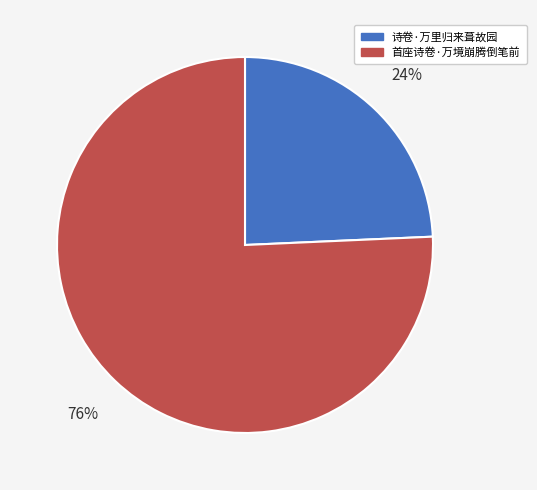

Which has a higher value, 首座诗卷·万境崩腾倒笔前 or 诗卷·万里归来葺故园?

首座诗卷·万境崩腾倒笔前